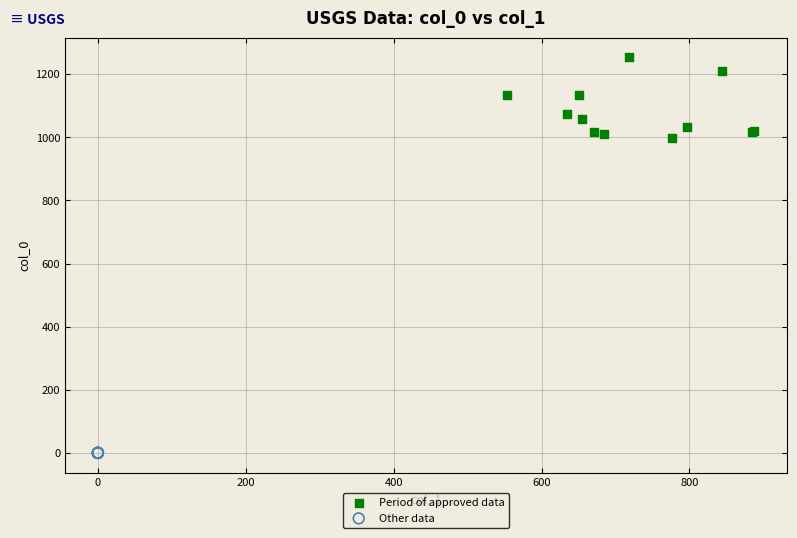

What are all the series names shown in the legend?

Period of approved data, Other data